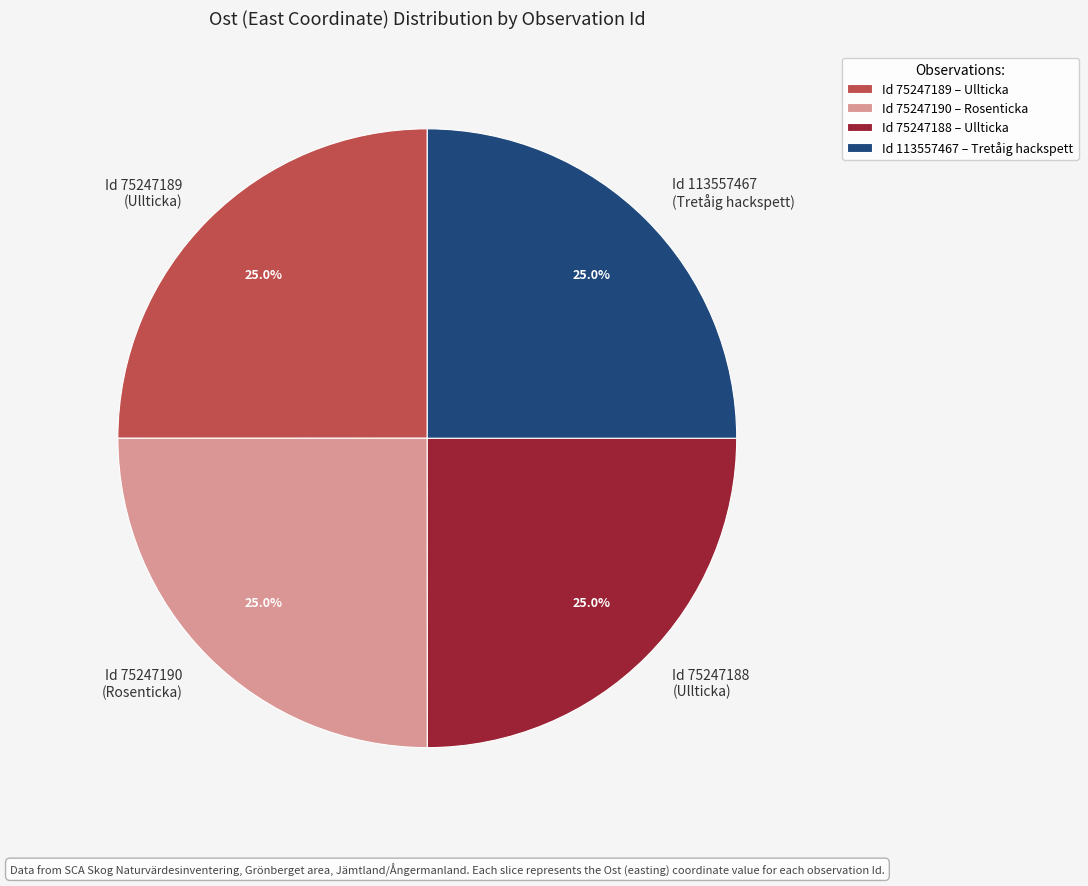

Combined, what portion of the pie is Id 75247189 (Ullticka) and Id 75247188 (Ullticka)?

50.0%